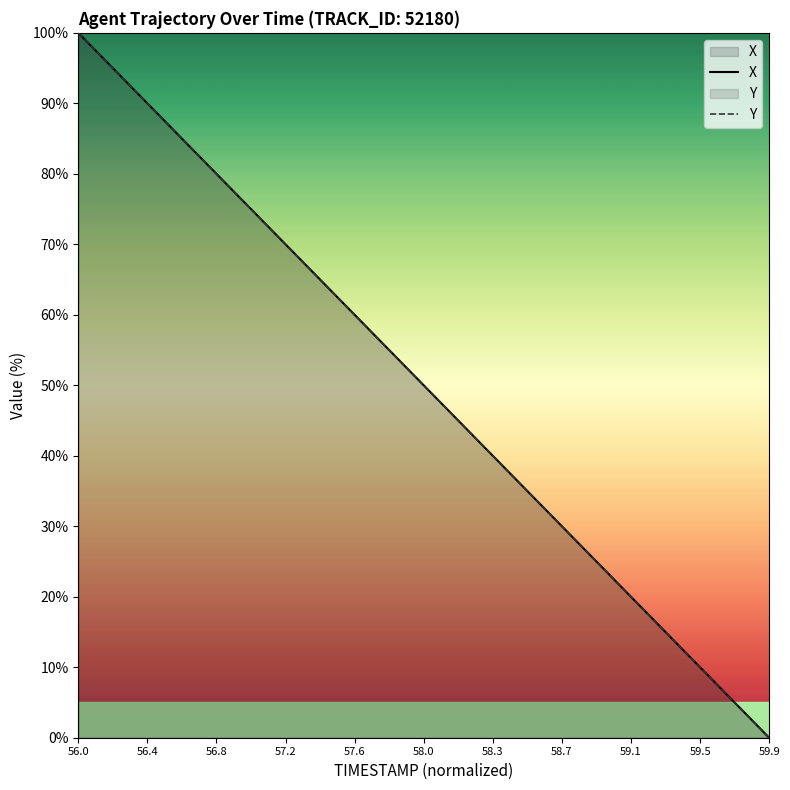

Which category has the highest value in the Y series?

56.0